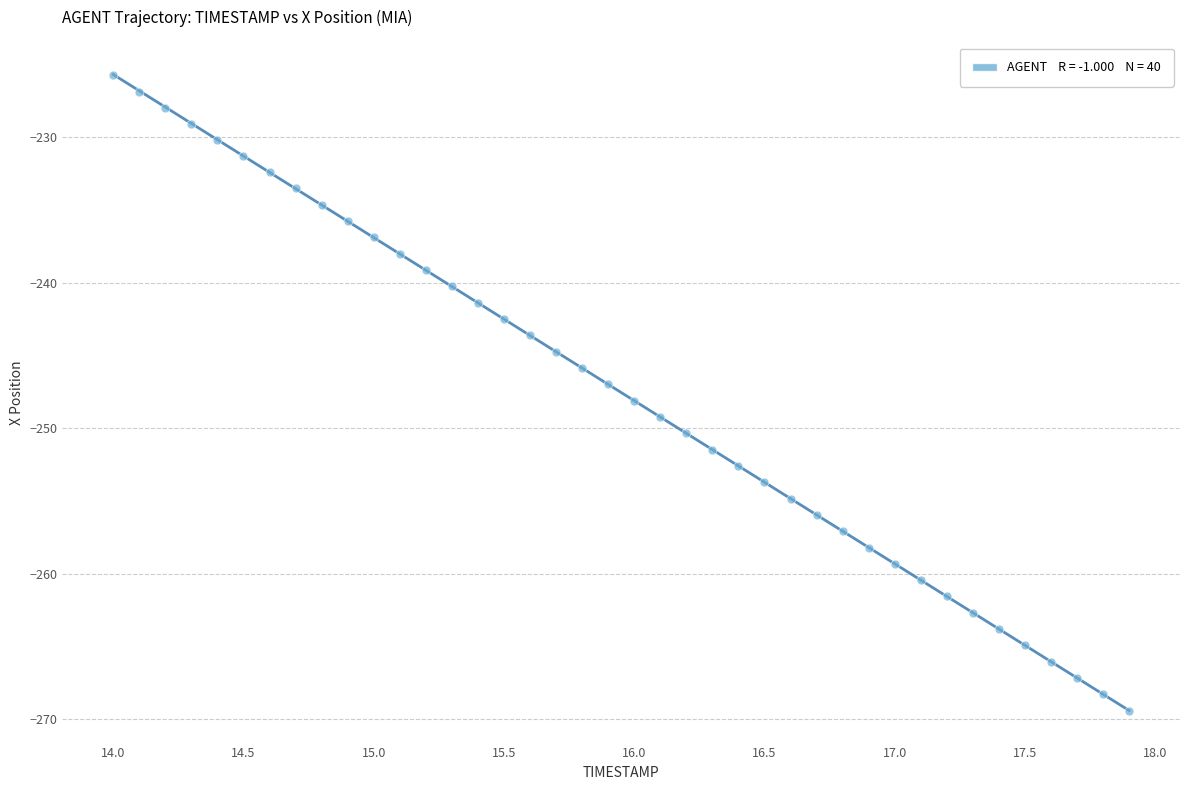

What is the range of X values (max minus min)?

3.9